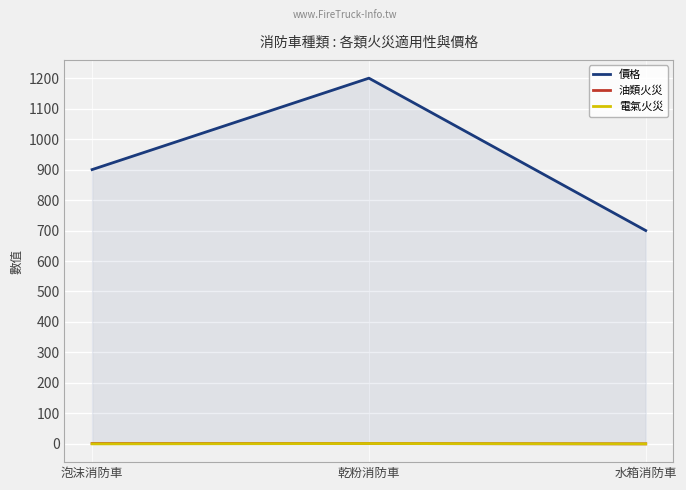

True or false: 價格 has a value of 181 at 水箱消防車.

False